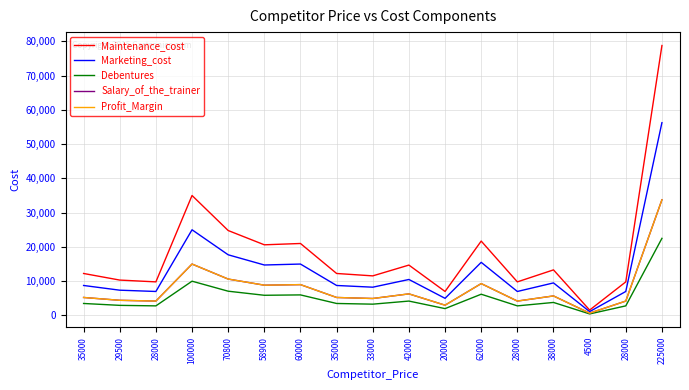

True or false: Profit_Margin and Marketing_cost cross at least once.

False